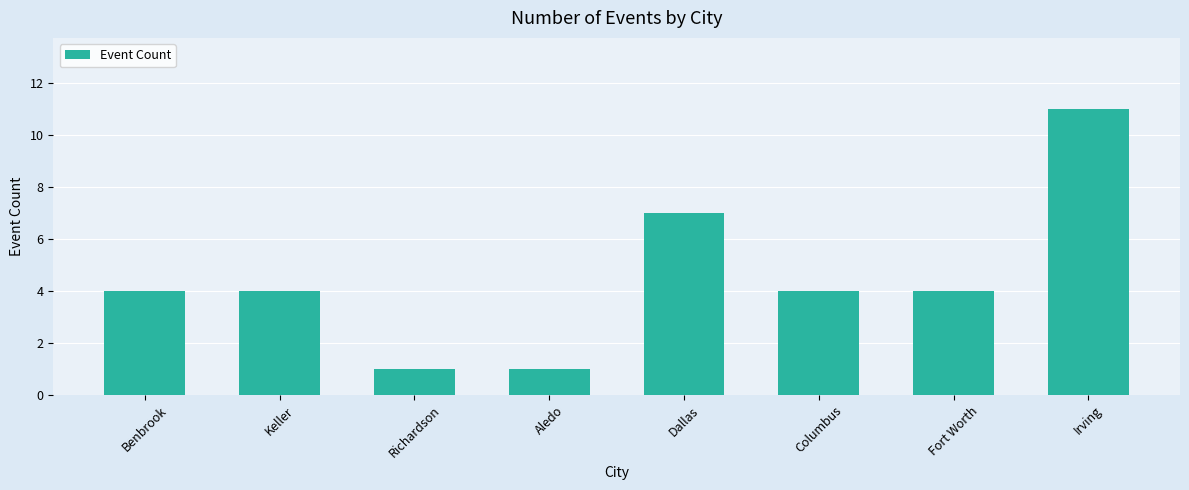

Reading left to right, what are all the values shown in this chart?

Benbrook=4	Keller=4	Richardson=1	Aledo=1	Dallas=7	Columbus=4	Fort Worth=4	Irving=11